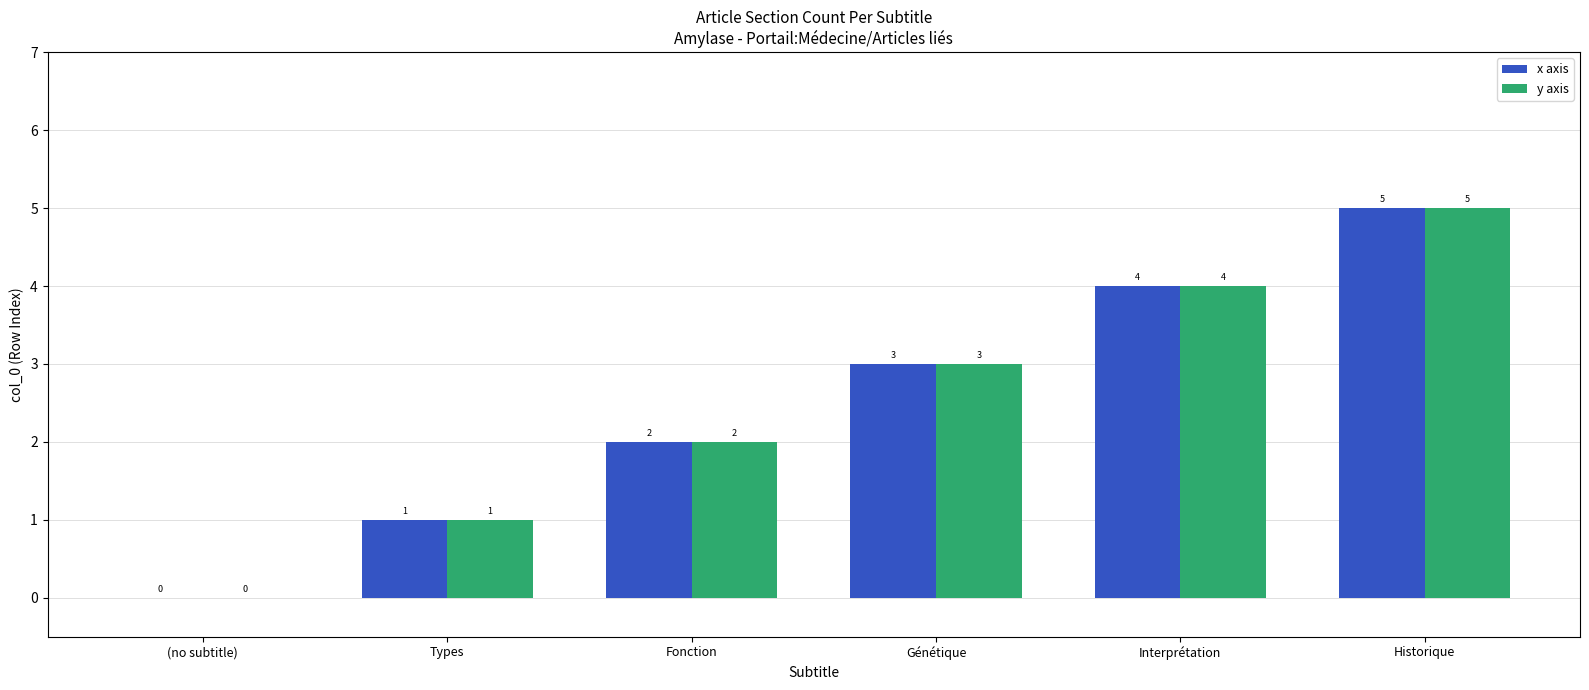

What is the difference between the x axis values at Types and Fonction?

1